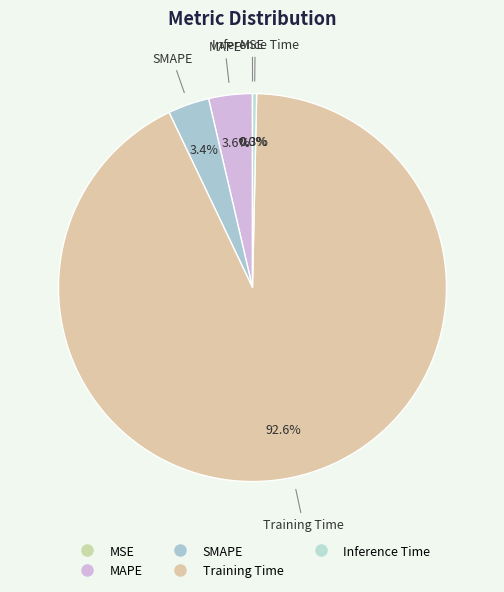

Which has a higher value, MAPE or Training Time?

Training Time